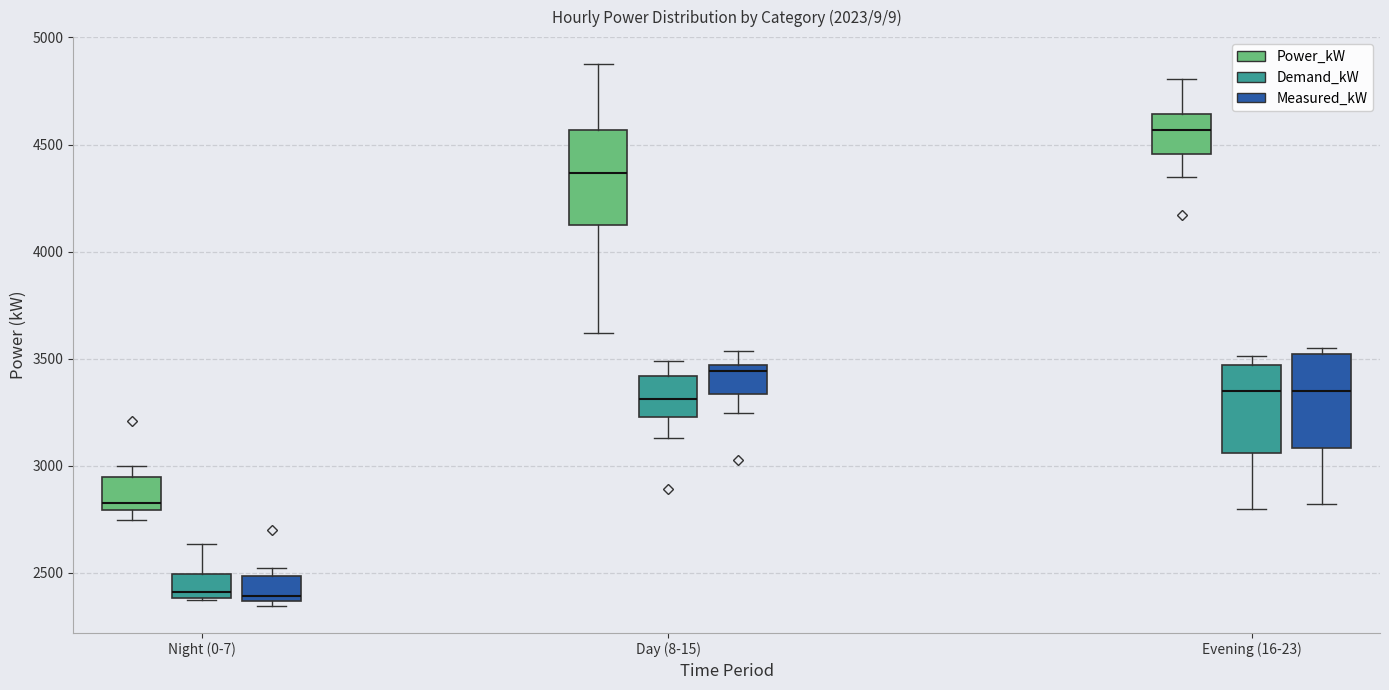

Reading left to right, read every box against the y-axis: the position of its median line, the range the box covers, and the ends of its whiskers. The values are not printed on the chart, so give them approximately, as read against the axis.

Night (0-7) (Power_kW): median 2800 (just above the box's lower edge), box 2800 to 2950, whiskers 2750 to 3000
Night (0-7) (Demand_kW): median 2400 (just above the box's lower edge), box 2400 to 2500, whiskers 2350 to 2650
Night (0-7) (Measured_kW): median 2400, box 2350 to 2500, whiskers 2350 (just below the box's lower edge) to 2500 (just above the box's upper edge)
Day (8-15) (Power_kW): median 4350, box 4100 to 4550, whiskers 3600 to 4900
Day (8-15) (Demand_kW): median 3300, box 3250 to 3400, whiskers 3150 to 3500
Day (8-15) (Measured_kW): median 3450 (just below the box's upper edge), box 3350 to 3450, whiskers 3250 to 3550
Evening (16-23) (Power_kW): median 4550, box 4450 to 4650, whiskers 4350 to 4800
Evening (16-23) (Demand_kW): median 3350, box 3050 to 3450, whiskers 2800 to 3500
Evening (16-23) (Measured_kW): median 3350, box 3100 to 3500, whiskers 2800 to 3550